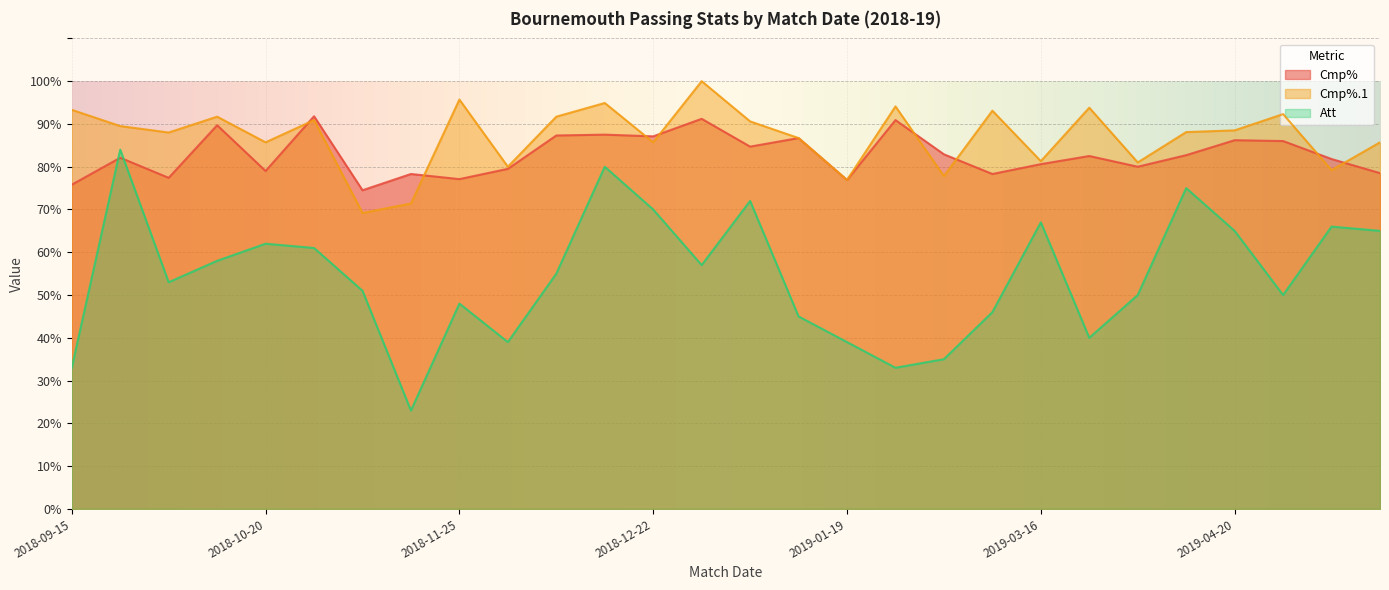

At which category does Att reach its first local valley?

2018-10-01